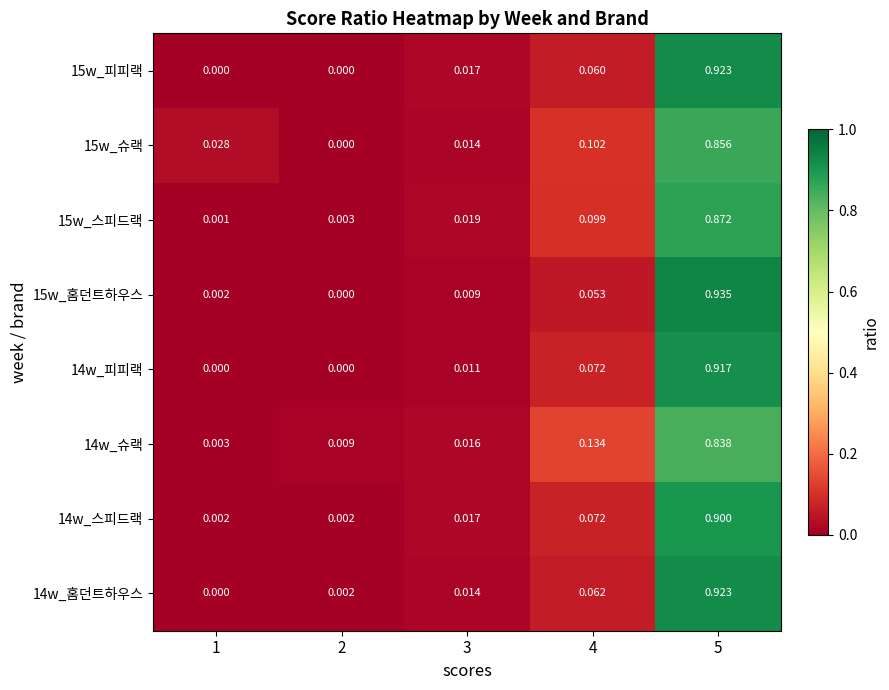

Reading left to right, list all the values displayed in this chart.

14w_홈던트하우스: 1=0.0	2=0.0	3=0.0	4=0.1	5=0.9
14w_스피드랙: 1=0.0	2=0.0	3=0.0	4=0.1	5=0.9
14w_슈랙: 1=0.0	2=0.0	3=0.0	4=0.1	5=0.8
14w_피피랙: 1=0.0	2=0.0	3=0.0	4=0.1	5=0.9
15w_홈던트하우스: 1=0.0	2=0.0	3=0.0	4=0.1	5=0.9
15w_스피드랙: 1=0.0	2=0.0	3=0.0	4=0.1	5=0.9
15w_슈랙: 1=0.0	2=0.0	3=0.0	4=0.1	5=0.9
15w_피피랙: 1=0.0	2=0.0	3=0.0	4=0.1	5=0.9